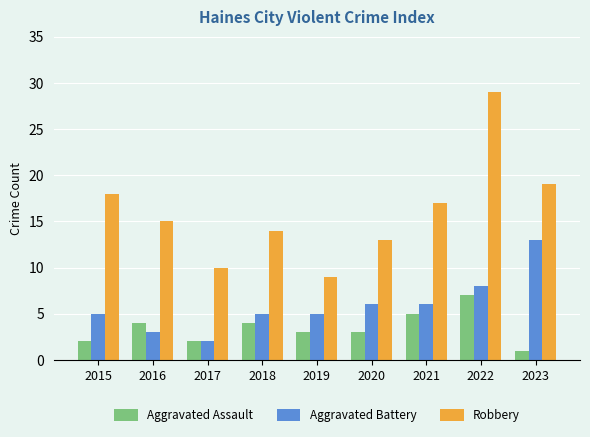

Reading right to left, what are all the values shown in this chart?

Aggravated Assault: 1	7	5	3	3	4	2	4	2
Aggravated Battery: 13	8	6	6	5	5	2	3	5
Robbery: 19	29	17	13	9	14	10	15	18